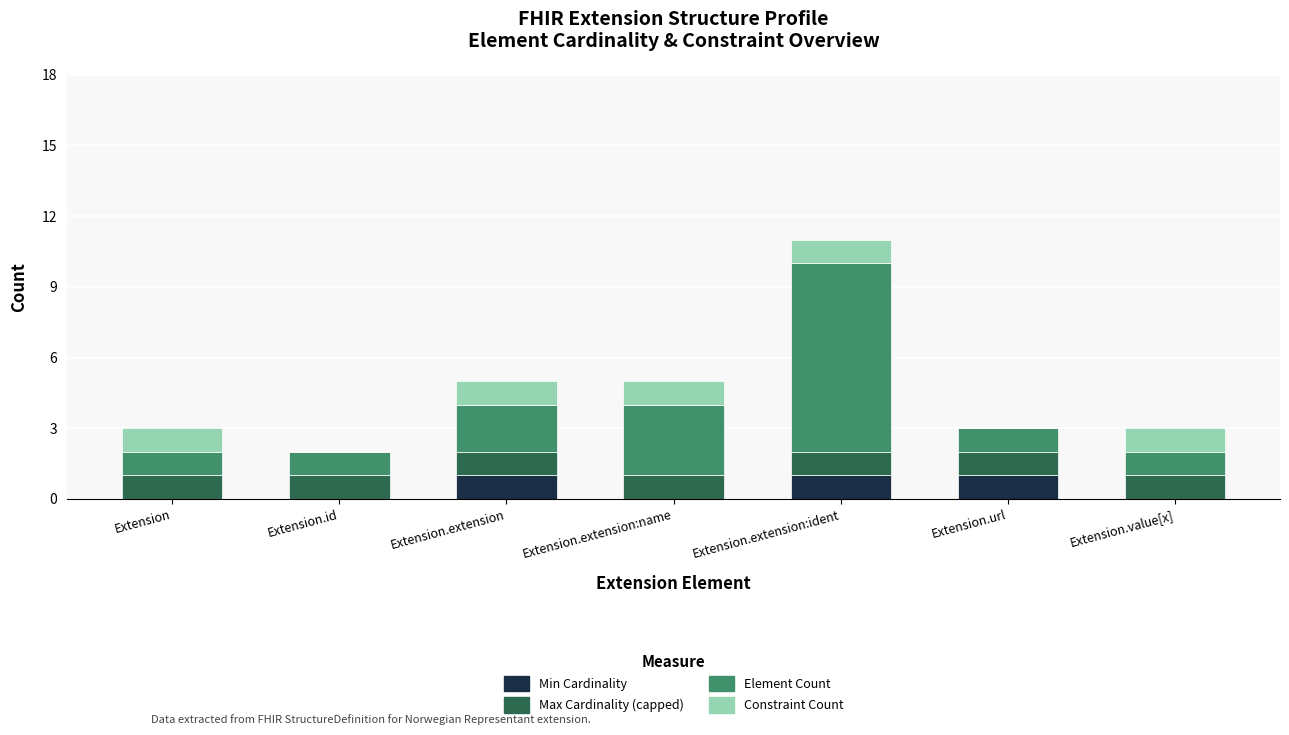

At which category is the sum across all series the highest?

Extension.extension:ident